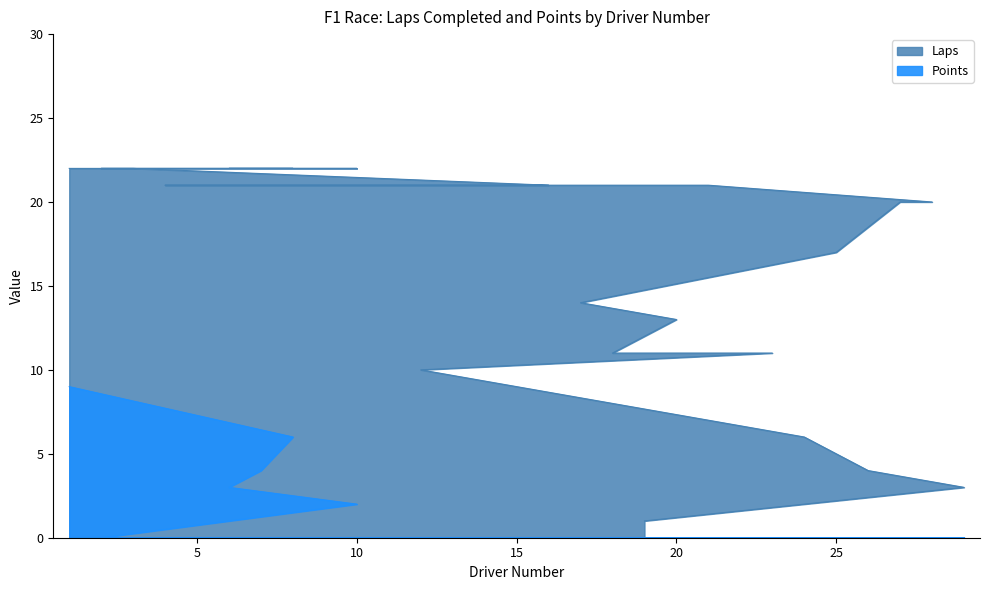

Reading right to left, list all the values displayed in this chart.

Laps: 19=1	29=3	26=4	24=6	12=10	23=11	18=11	20=13	17=14	25=17	27=20	28=20	21=21	15=21	4=21	11=21	16=21	3=22	2=22	10=22	6=22	7=22	8=22	1=22
Points: 19=0	29=0	26=0	24=0	12=0	23=0	18=0	20=0	17=0	25=0	27=0	28=0	21=0	15=0	4=0	11=0	16=0	3=0	2=0	10=2	6=3	7=4	8=6	1=9